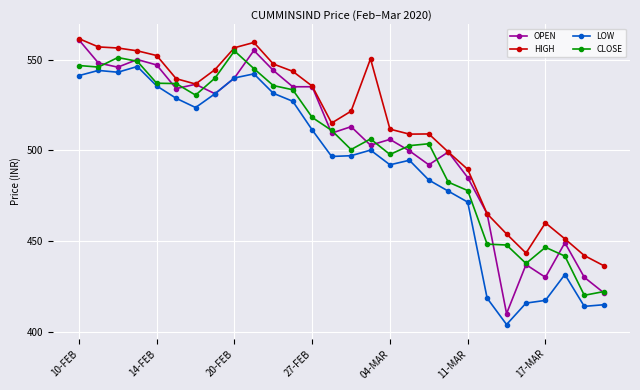

Count the number of categories in the chart.

28